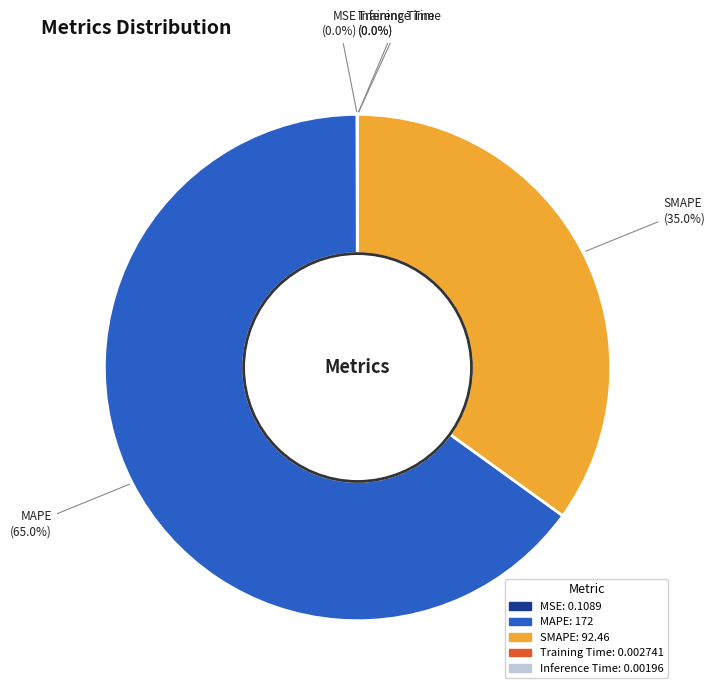

What is the largest slice in the pie chart?

MAPE